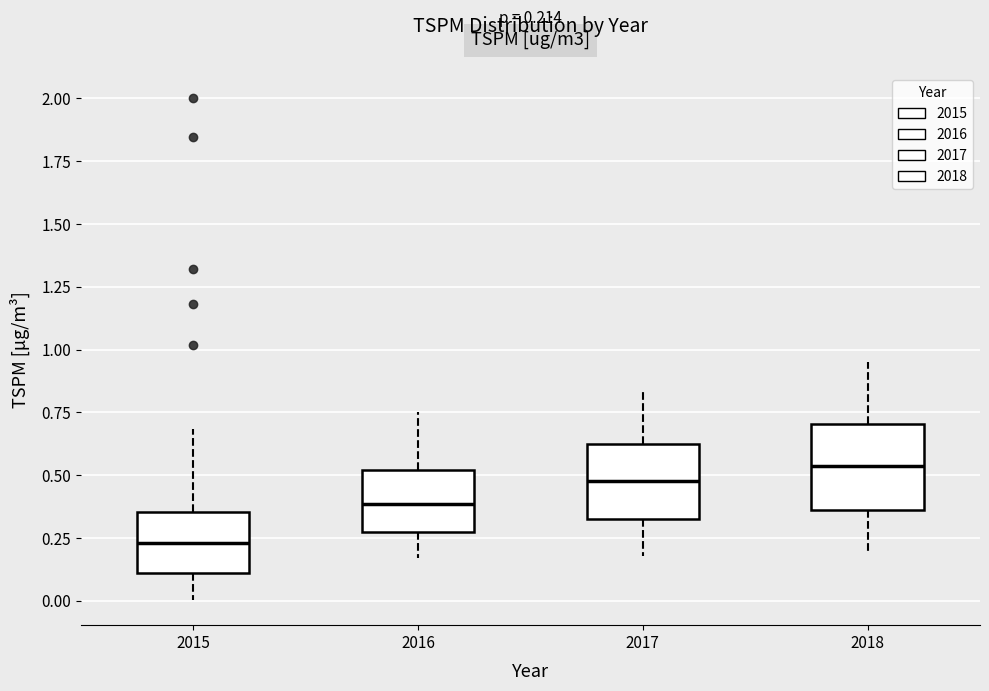

Which box has the lowest median line?

2015